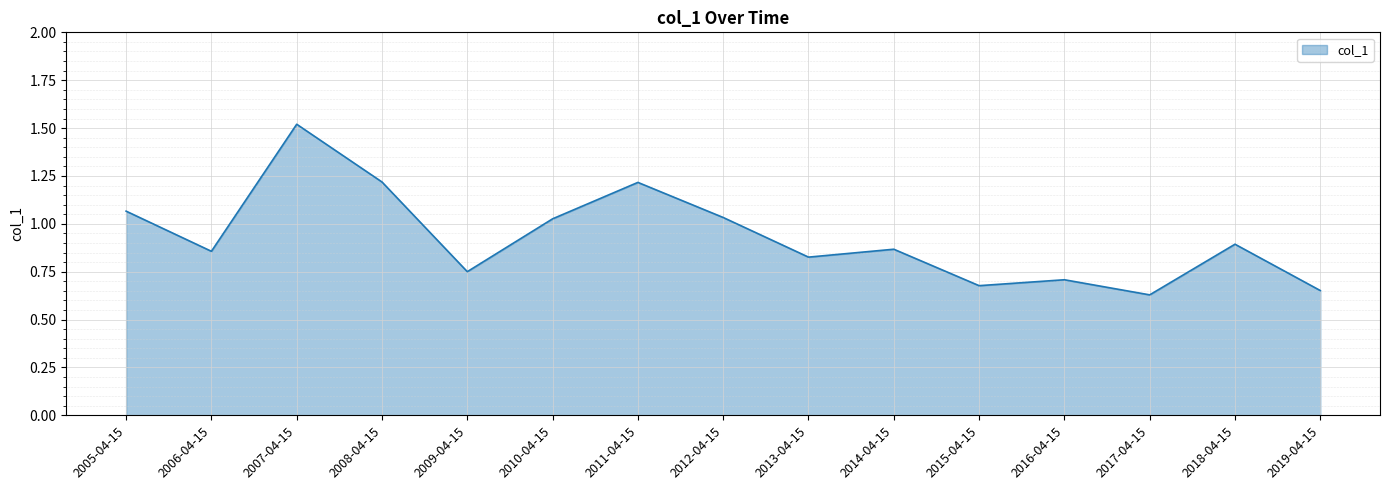

True or false: the data shows 1.0 at 2009-04-15.

False